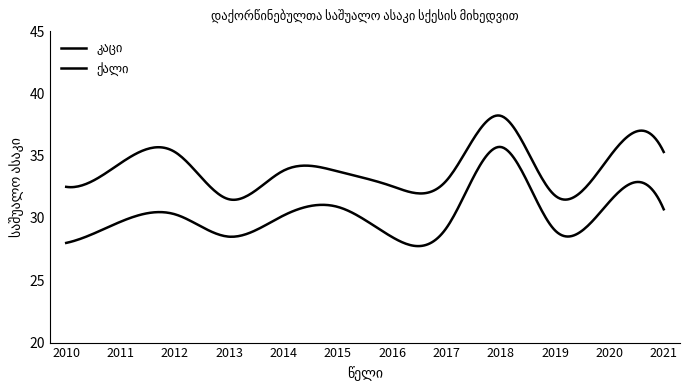

How many lines are shown in the chart?

2